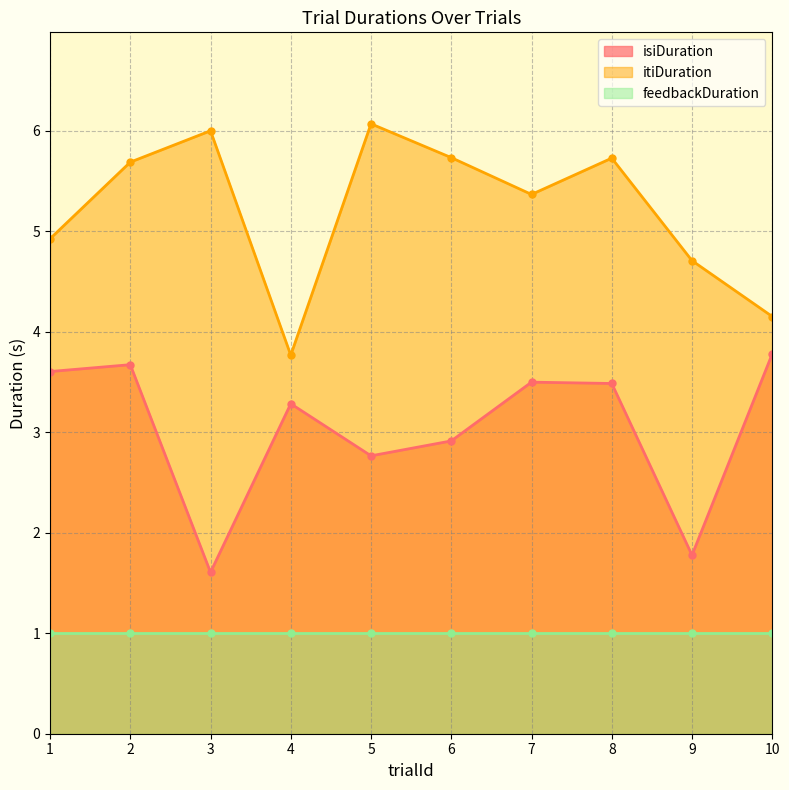

The value of isiDuration at 6 is 2.9. True or false?

True